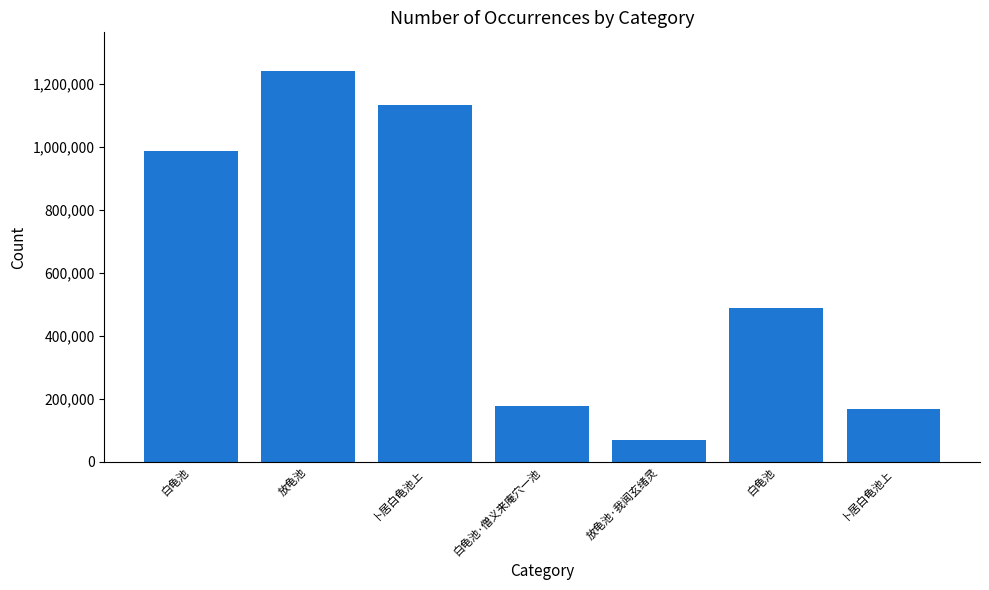

Does the chart contain any negative values?

No